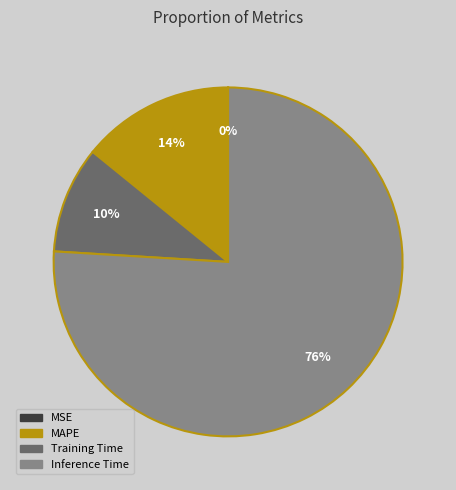

Does any single category account for the majority?

Yes